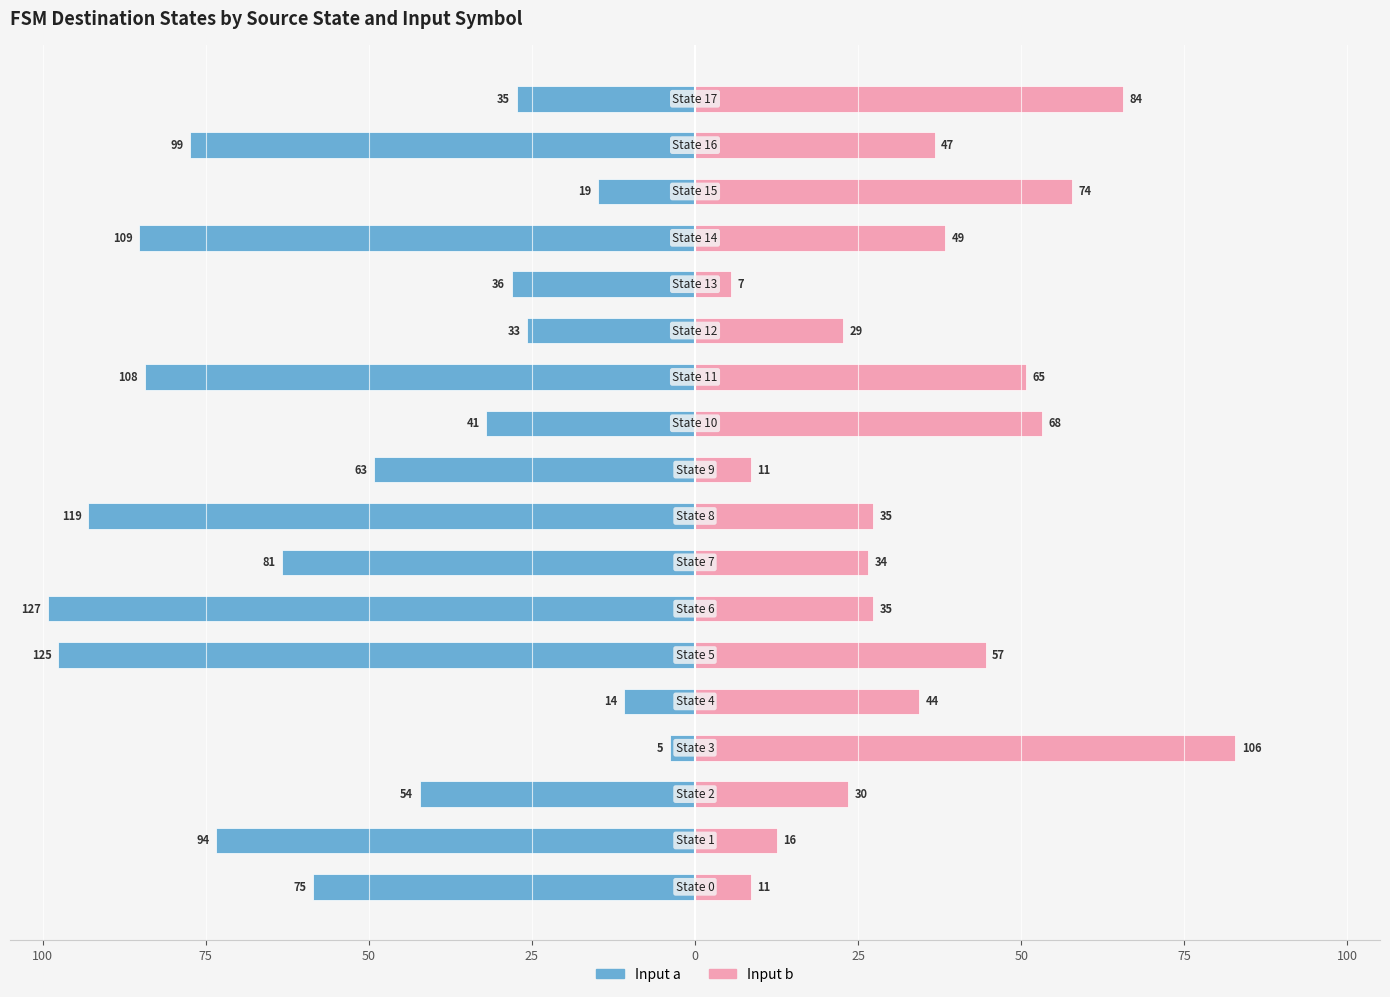

What are all the series names shown in the legend?

Input a, Input b